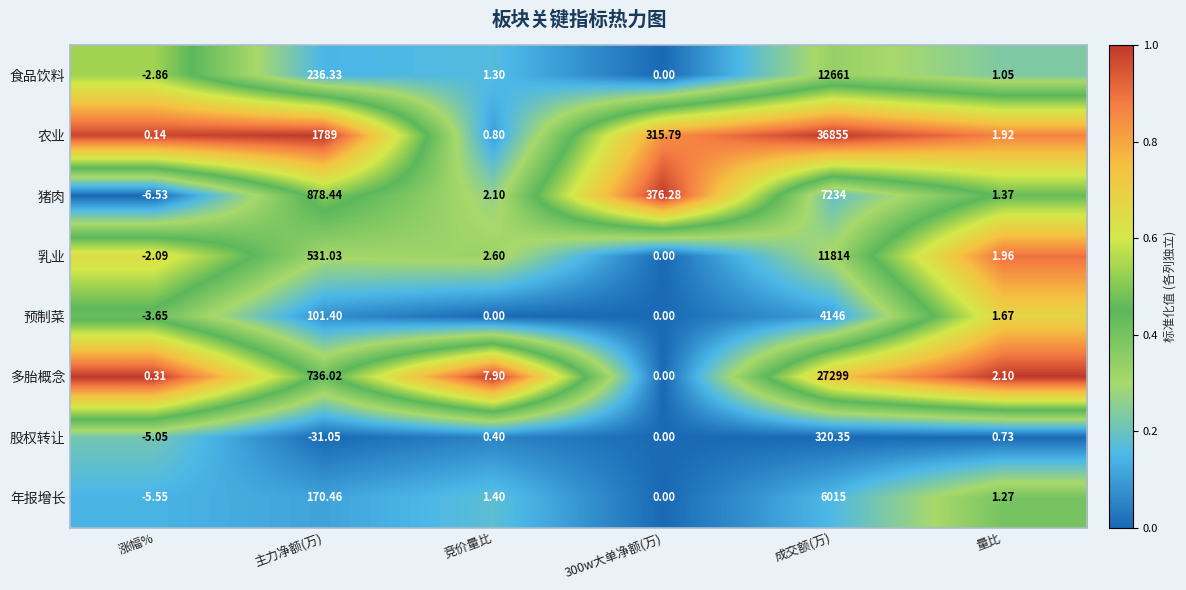

Which series changed the most between 主力净额(万) and 竞价量比?

农业